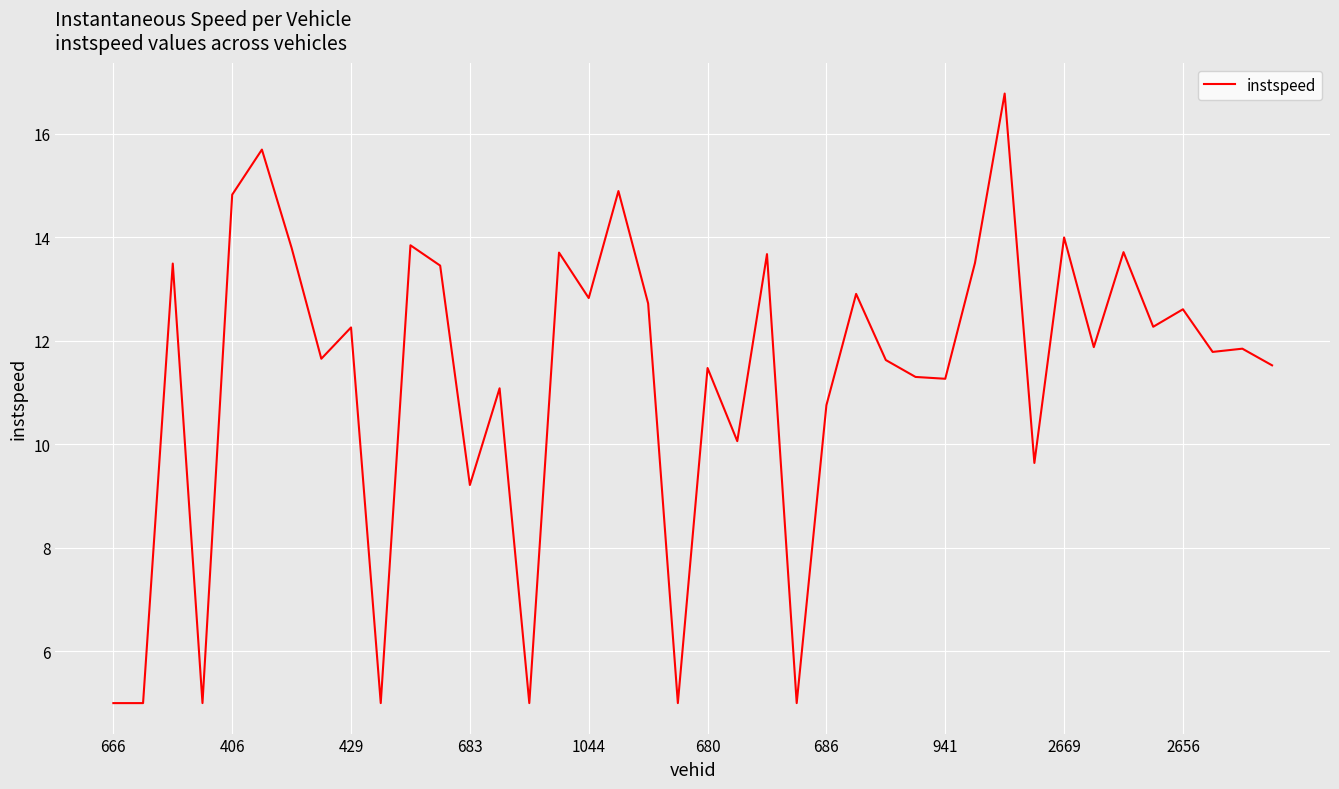

What is the maximum value shown in the chart?

16.8